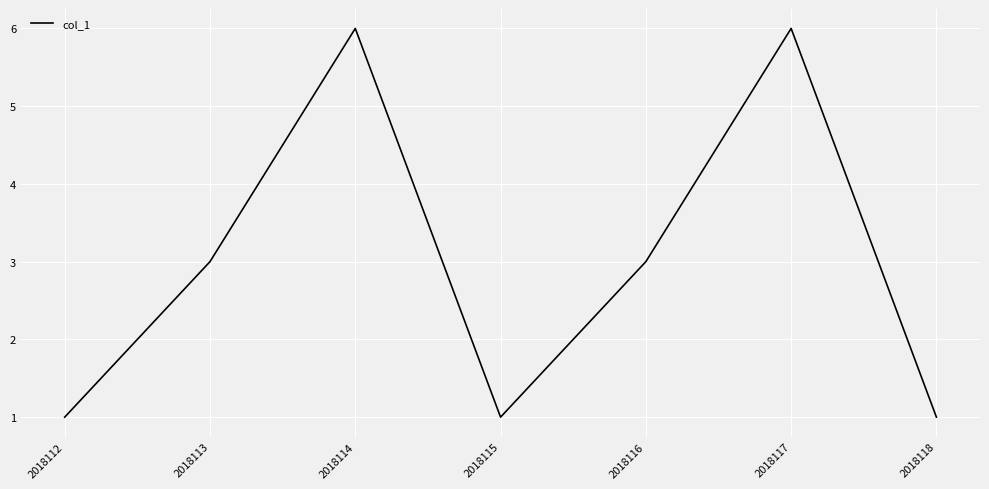

What is the approximate value at 2018115?

1